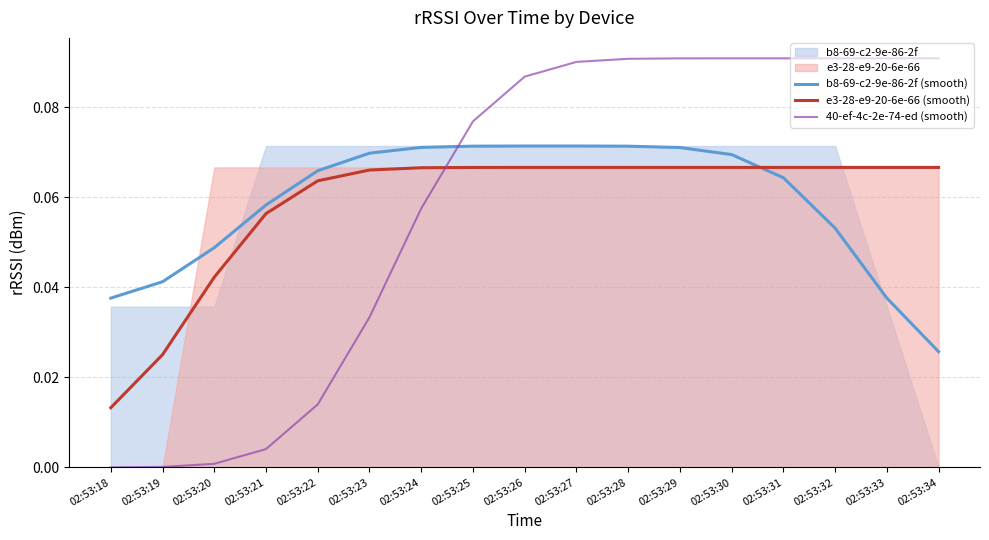

True or false: 40-ef-4c-2e-74-ed (smooth) and b8-69-c2-9e-86-2f (smooth) intersect in this chart.

True